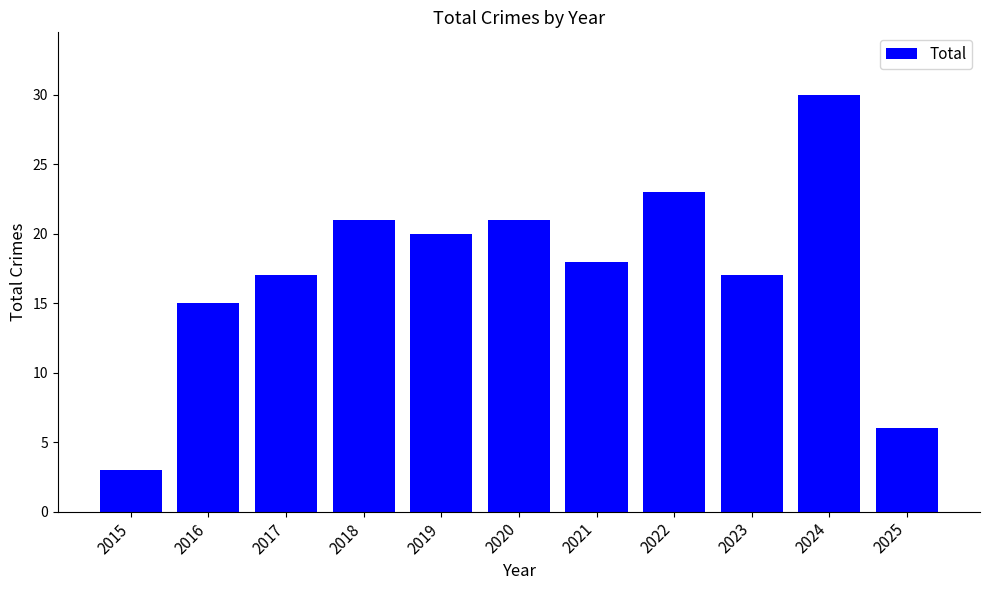

What is the value of the 8th bar from the left?

23